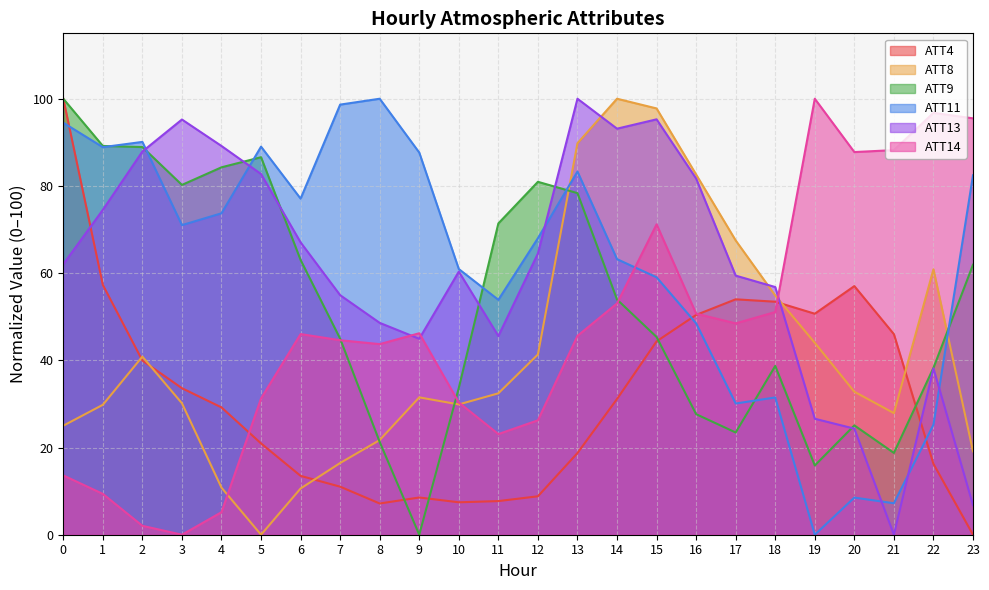

List the labels in order of ATT14 value, largest first.

19, 22, 23, 21, 20, 15, 14, 18, 16, 17, 9, 6, 13, 7, 8, 5, 10, 12, 11, 0, 1, 4, 2, 3